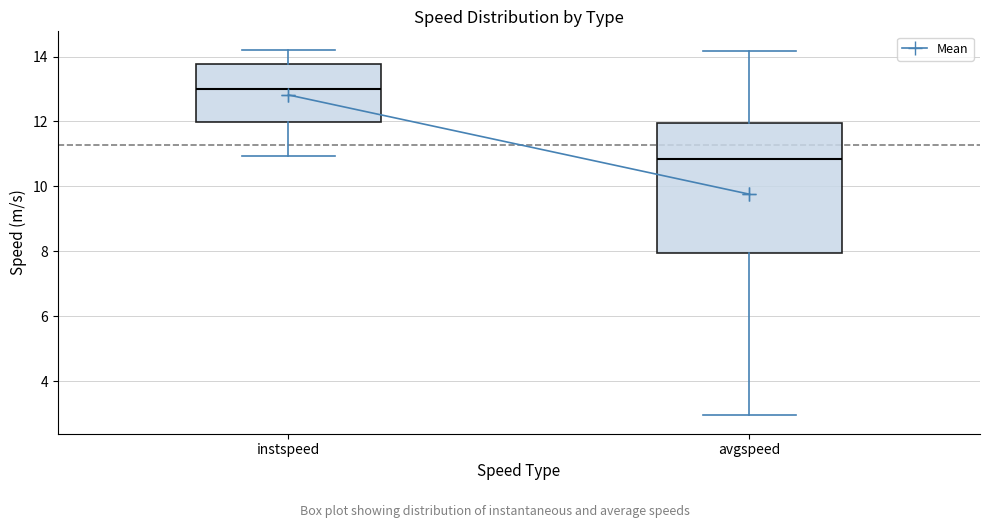

Reading left to right, read every box against the y-axis: the position of its median line, the range the box covers, and the ends of its whiskers. The values are not printed on the chart, so give them approximately, as read against the axis.

instspeed: median 13.0, box 12.0 to 13.8, whiskers 11.0 to 14.2
avgspeed: median 10.8, box 8.0 to 12.0, whiskers 3.0 to 14.2